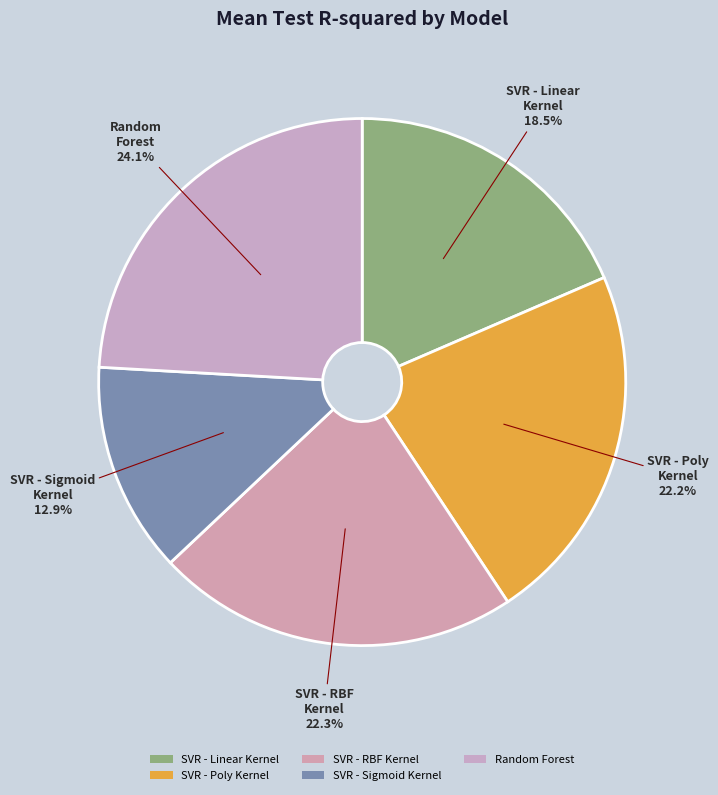

To the nearest percent, what is the average slice percentage?

20%